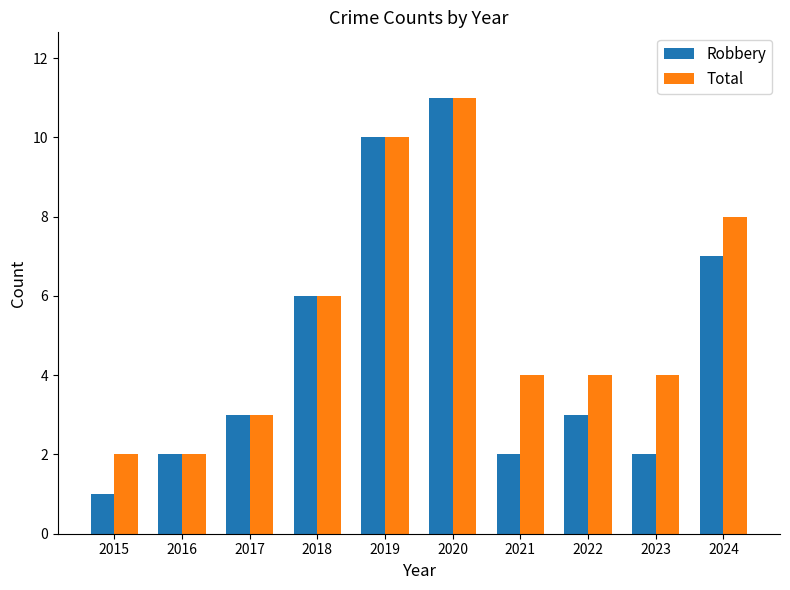

How many series are shown in this chart?

2